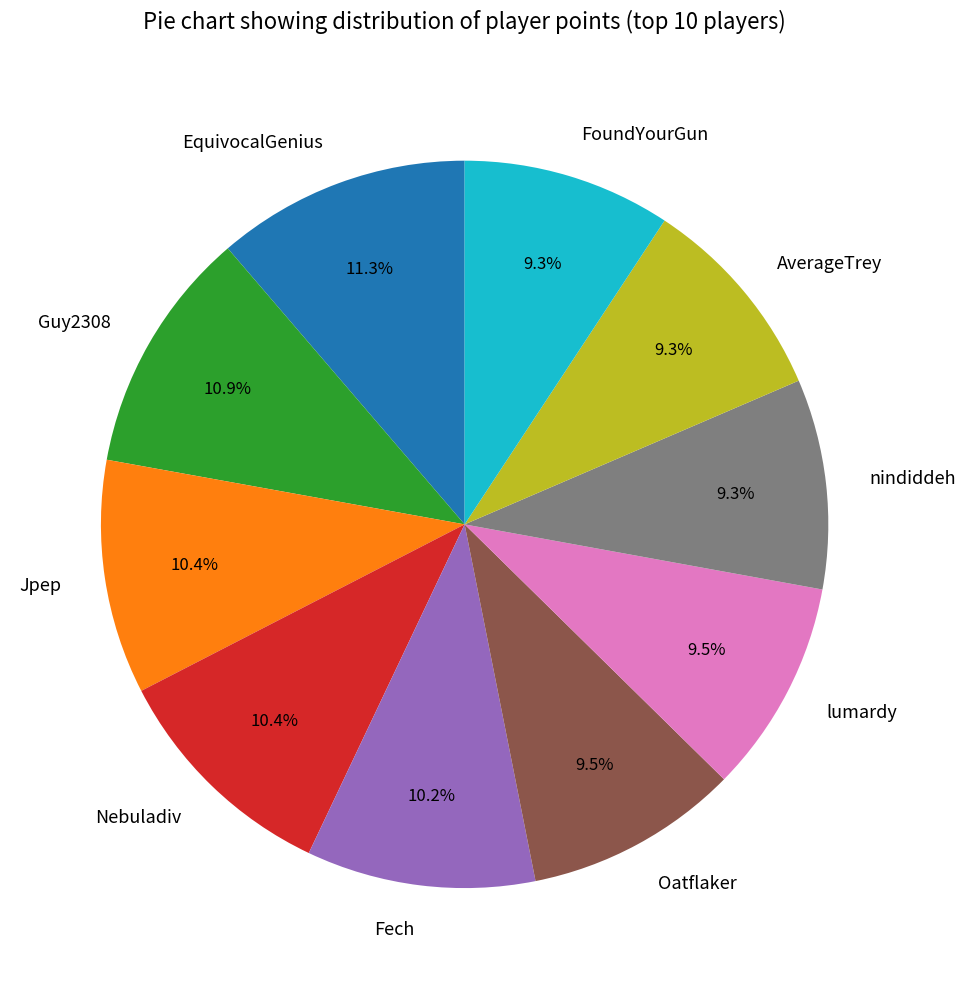

What percentage is the nindiddeh slice, to the nearest percent?

9%